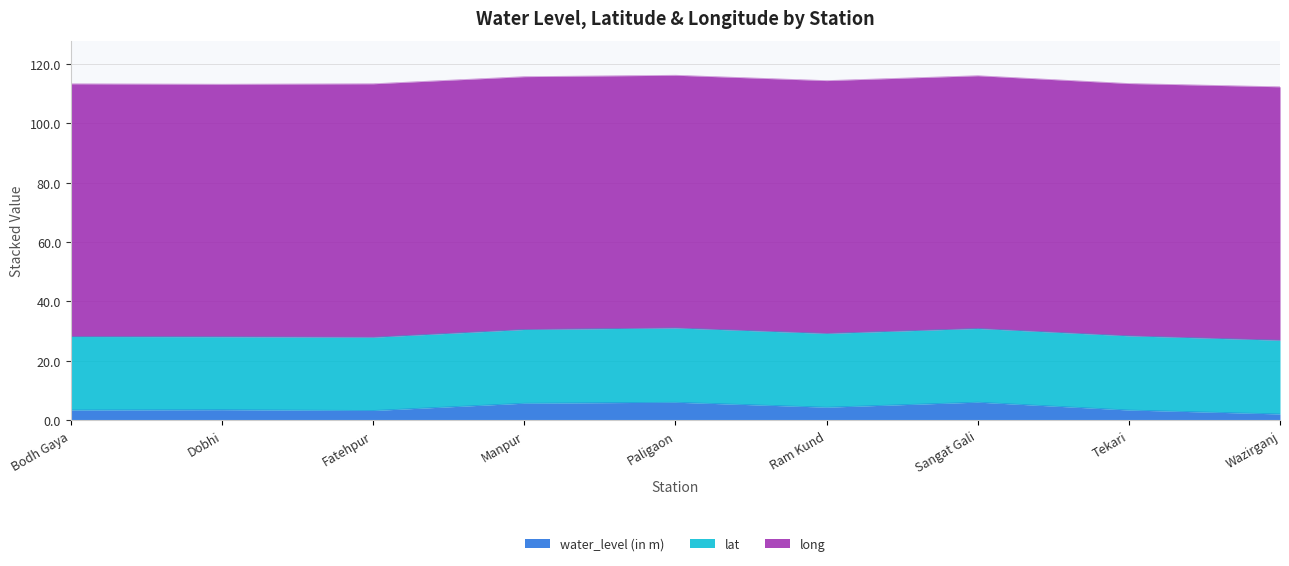

Which series has the largest total across all categories?

long